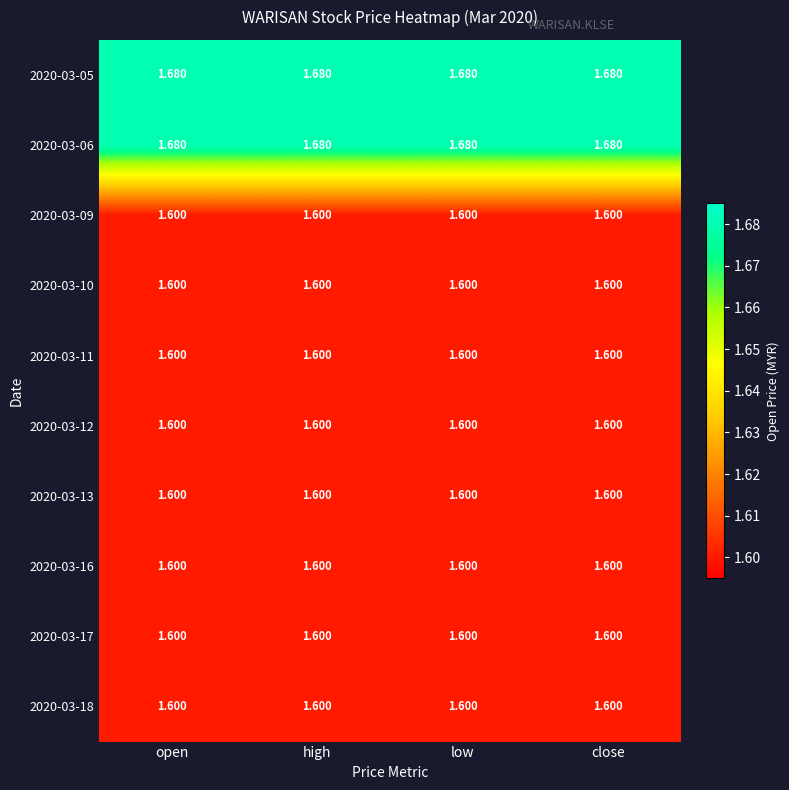

Is the value of 2020-03-06 at low greater than the value of 2020-03-09 at high?

Yes